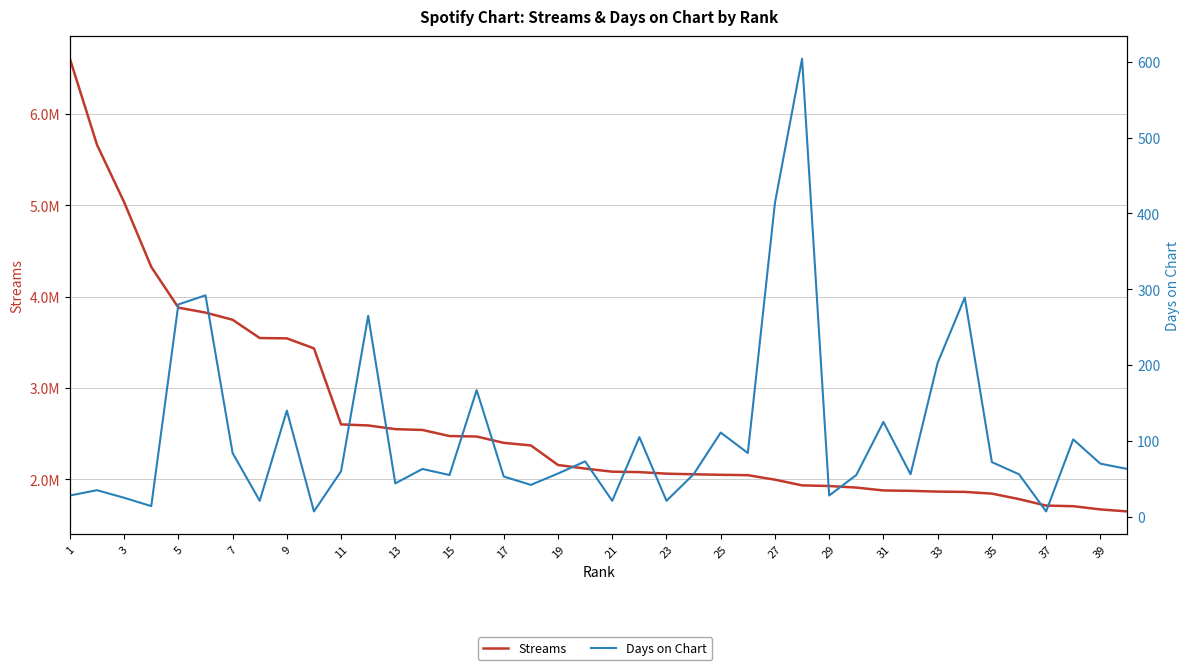

How many distinct data groups are displayed?

2